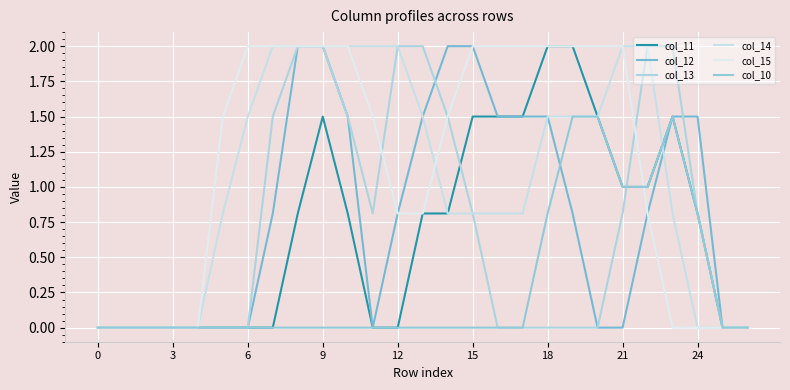

True or false: col_12 and col_10 intersect in this chart.

True